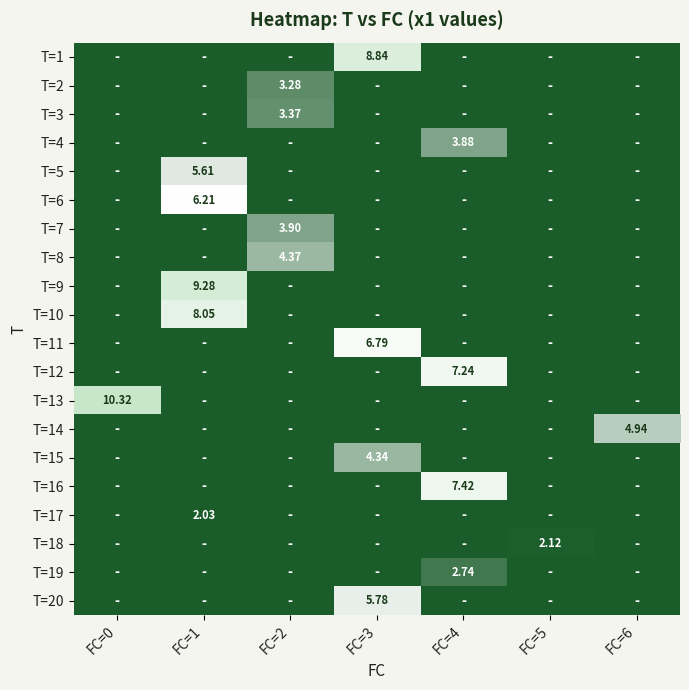

What is the greatest value displayed?

10.3